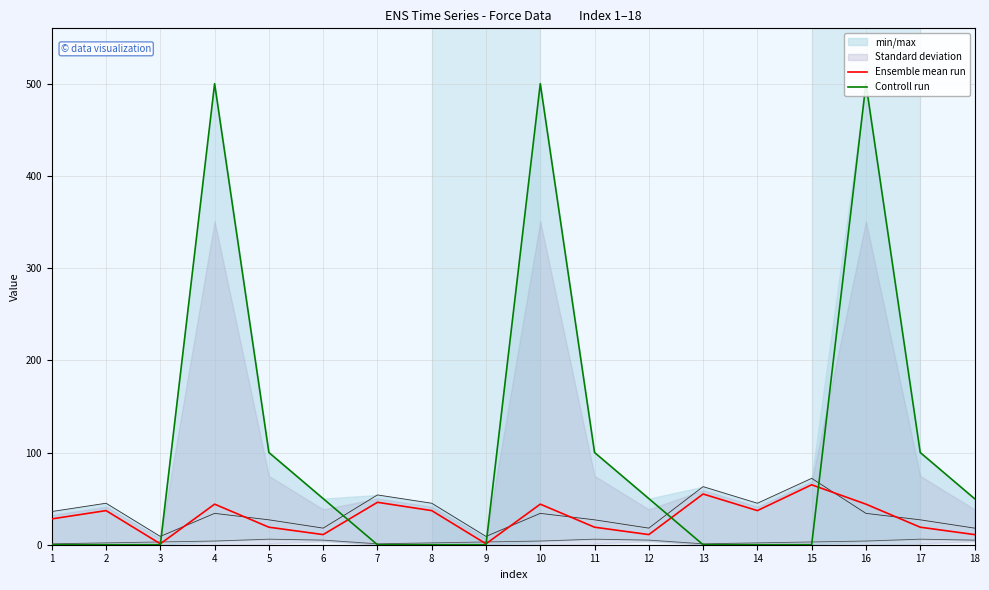

Is the value of Ensemble mean run at 13 greater than the value of Controll run at 18?

Yes